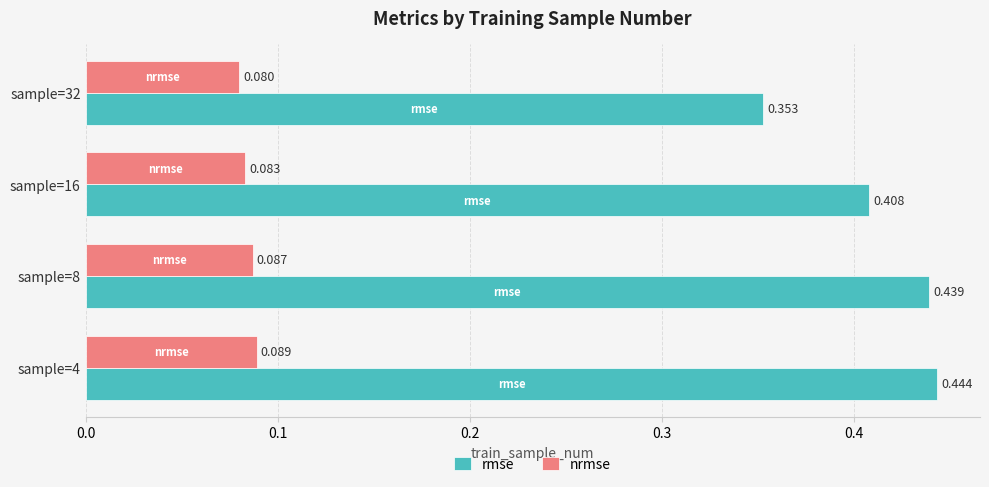

What are all the series names shown in the legend?

rmse, nrmse